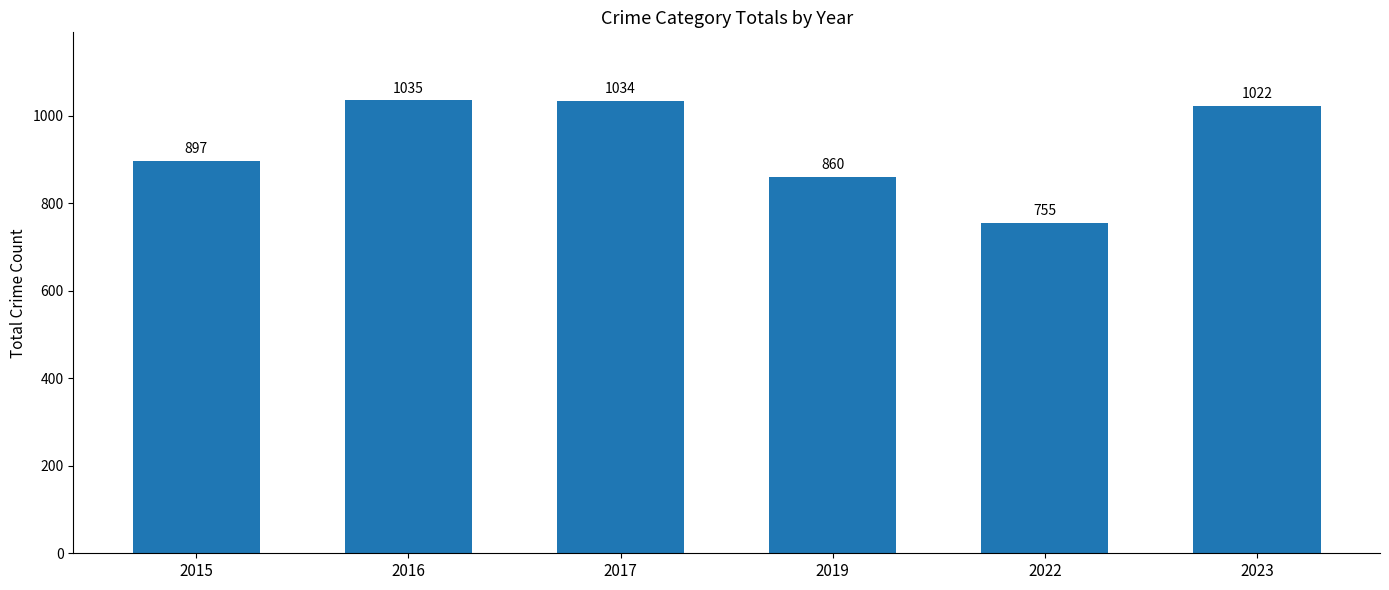

List the labels in order of value, largest first.

2016, 2017, 2023, 2015, 2019, 2022